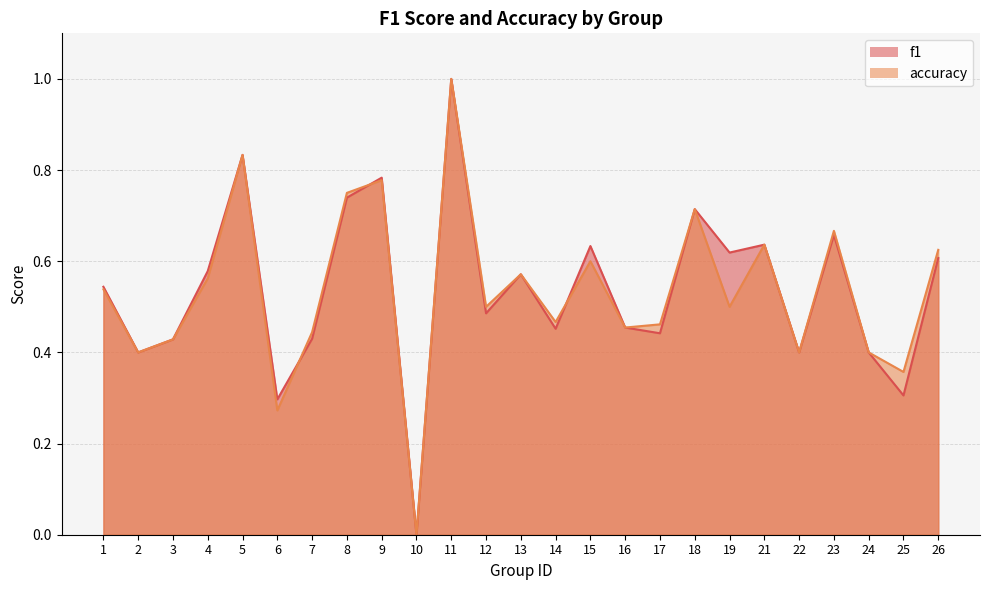

Count the f1 values in the range 0 to 1.

25